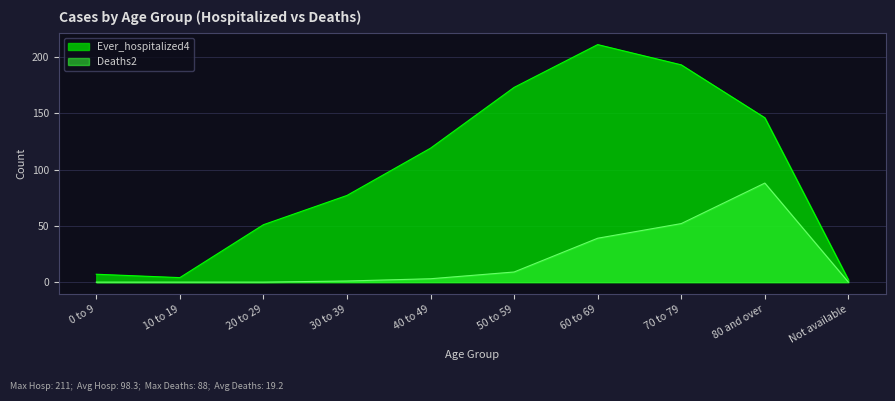

What is the sum of all Deaths2 values?

192